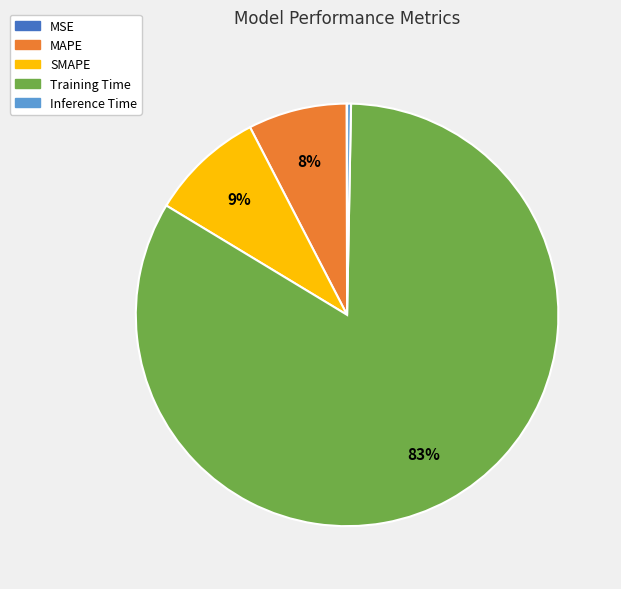

To the nearest percent, what is the average slice percentage?

20%